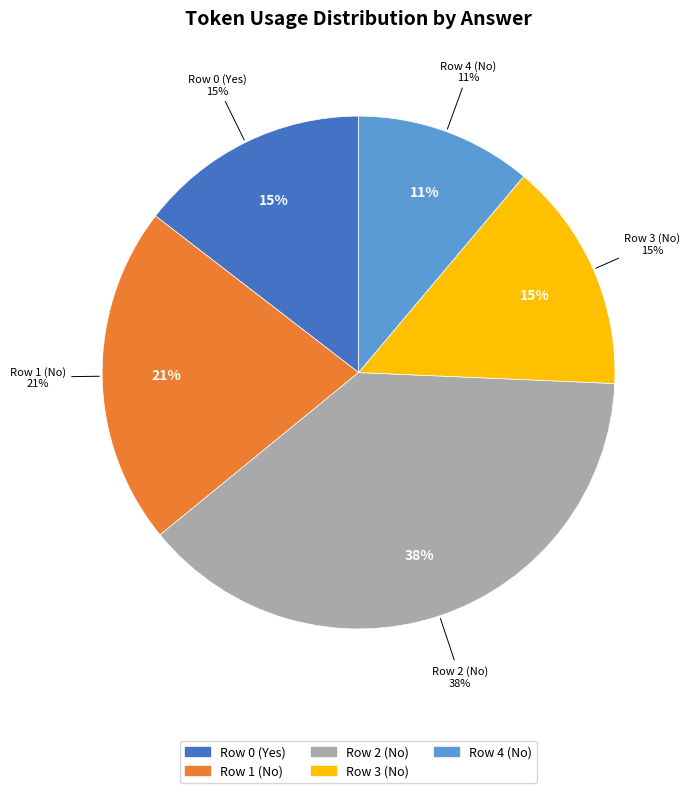

Which slice is the largest?

Row 2 (No)